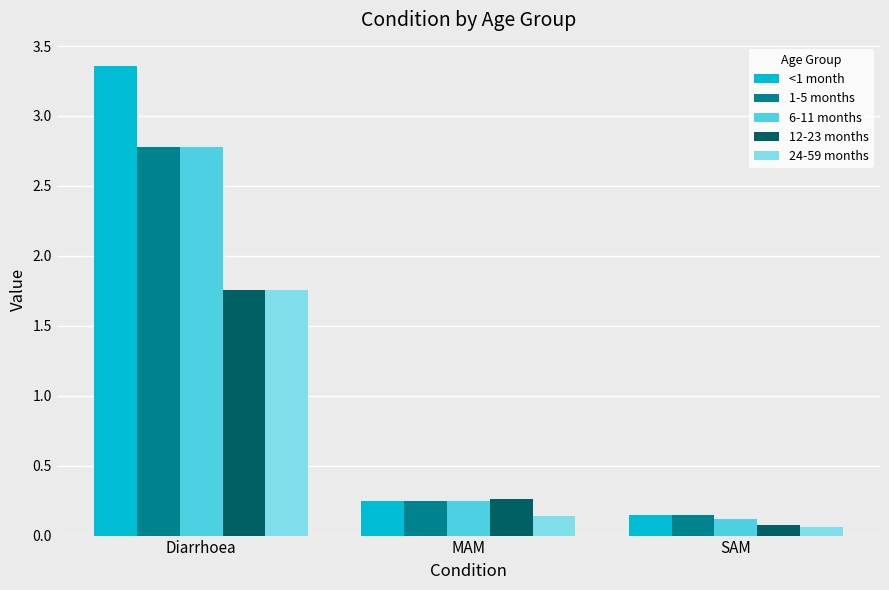

What are all the series names shown in the legend?

<1 month, 1-5 months, 6-11 months, 12-23 months, 24-59 months